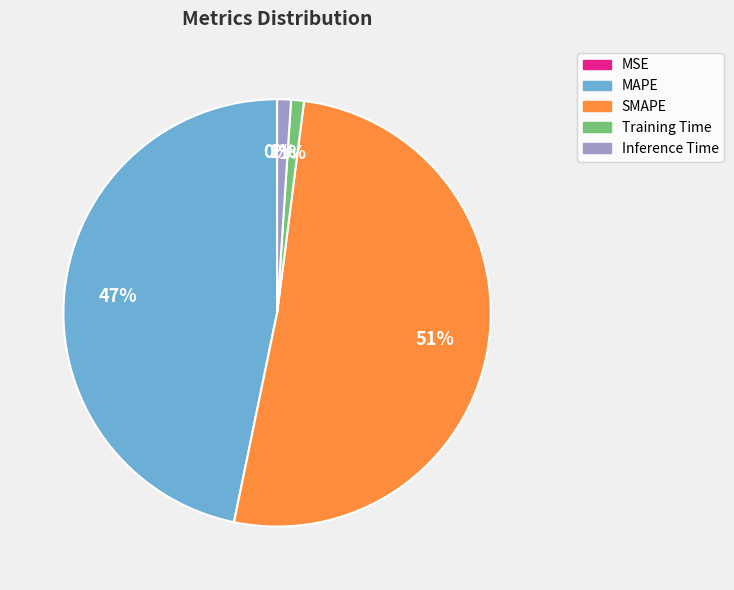

To the nearest percent, what is the difference between the largest and smallest slice percentages?

51%